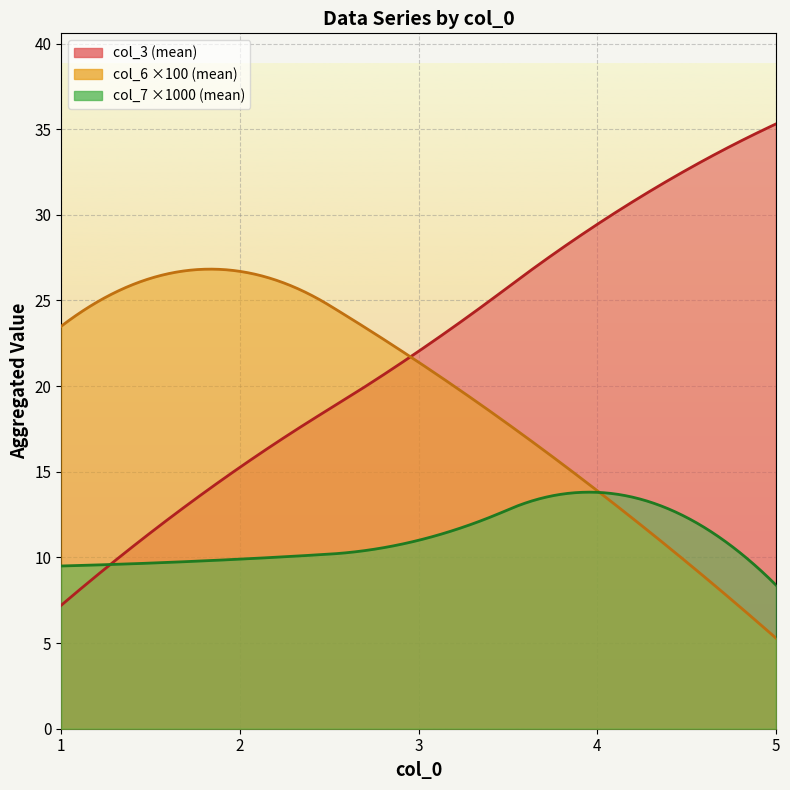

True or false: col_6 has a value of 0.1 at 1.

False